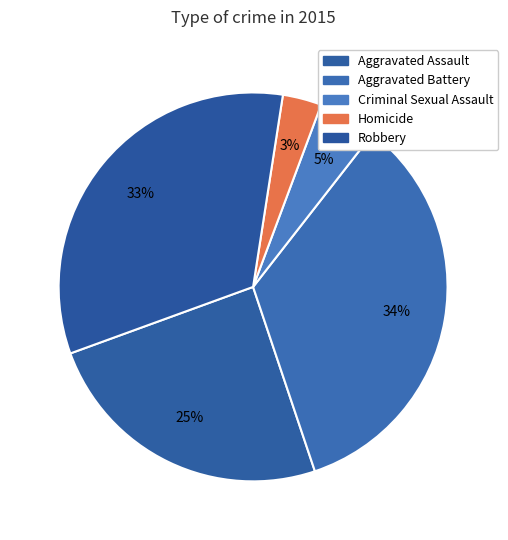

Is it true that Homicide is 3% of the pie?

True